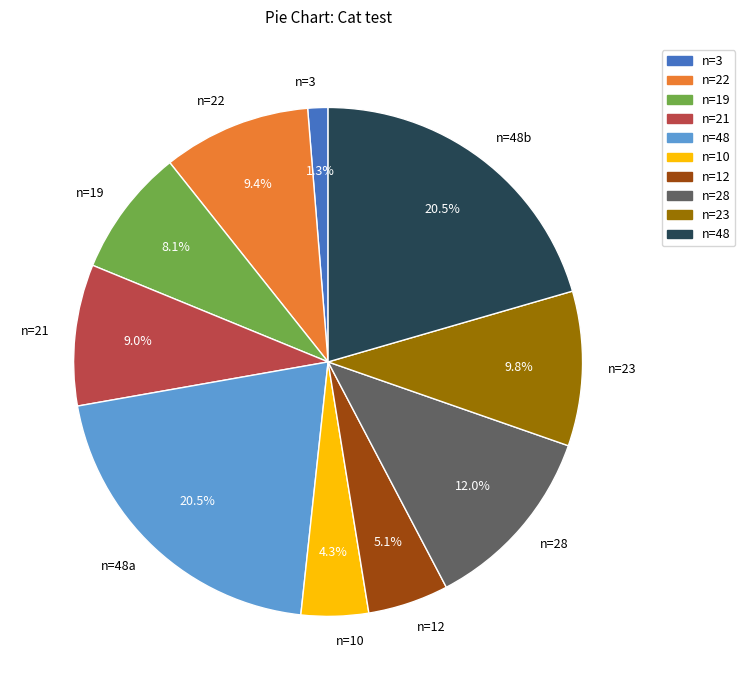

Which has a higher value, n=19 or n=21?

n=21